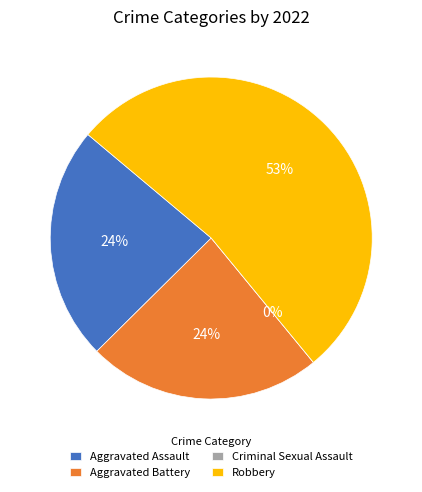

Which slice is the smallest?

Criminal Sexual Assault